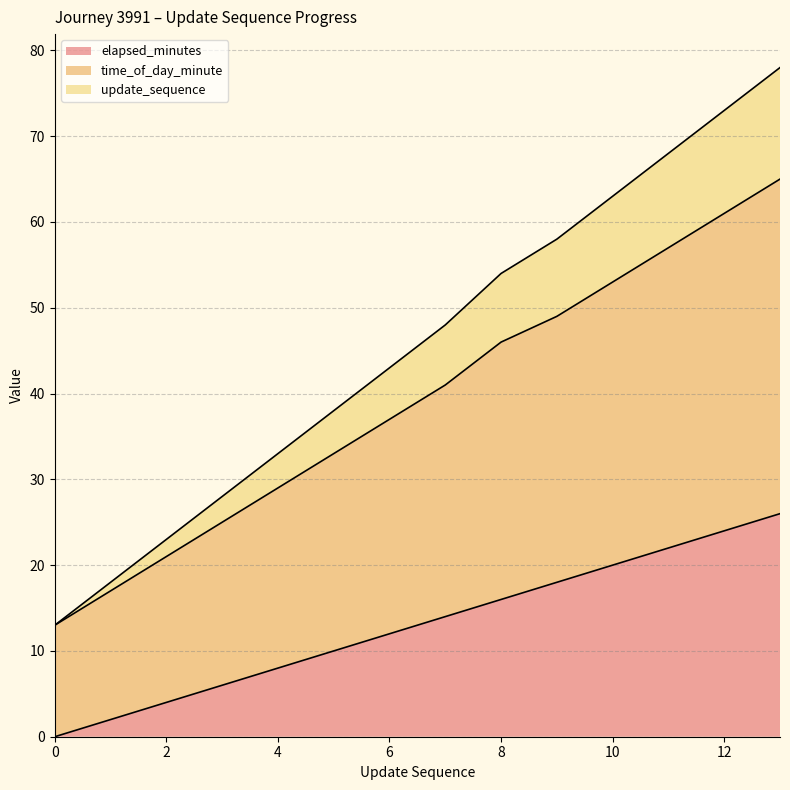

At which label does time_of_day_minute reach its peak?

13